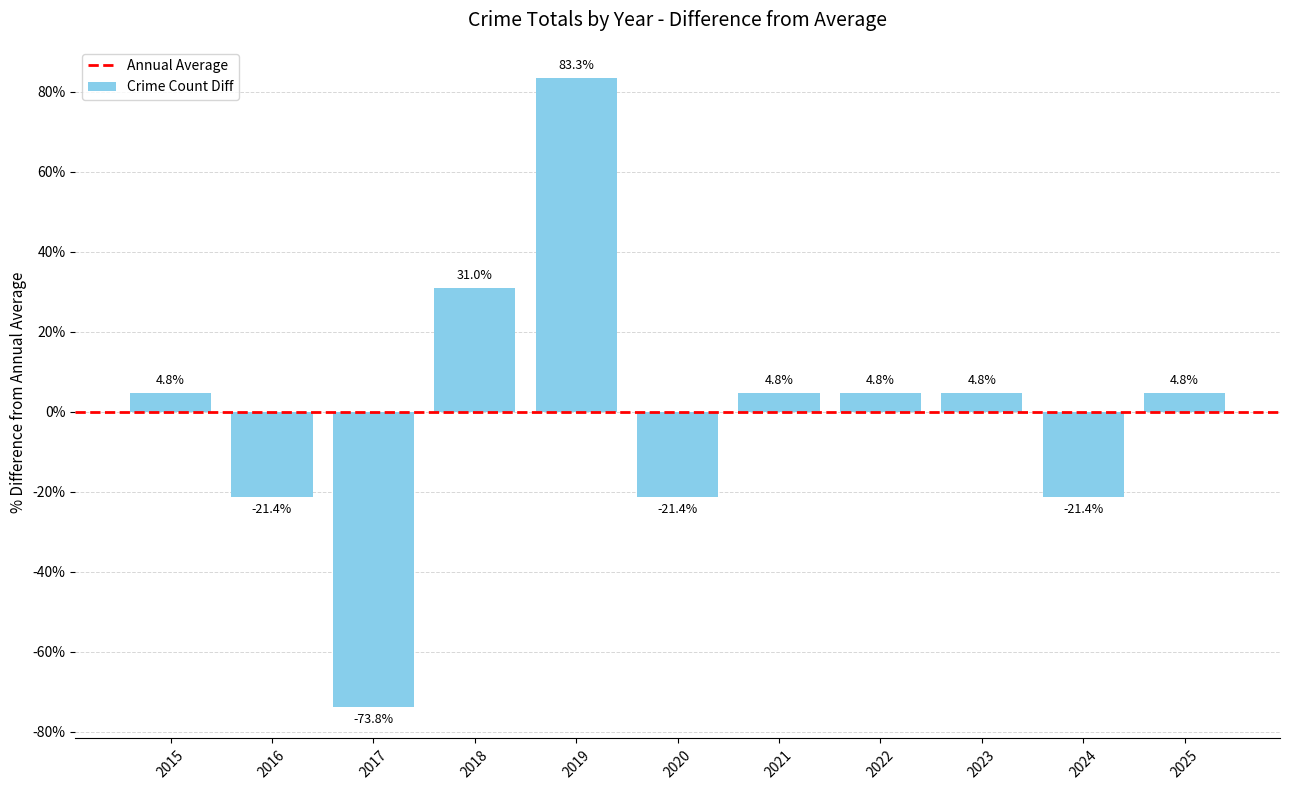

The value at 2015 is 4.8. True or false?

True